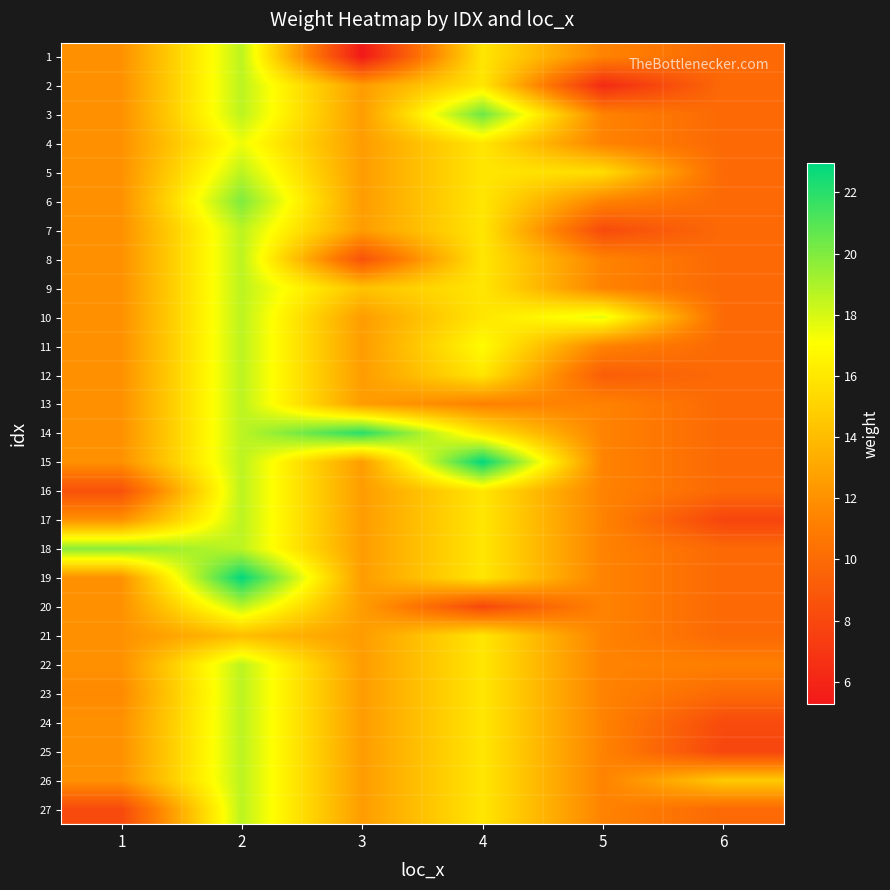

At which category is the sum across all series the highest?

2